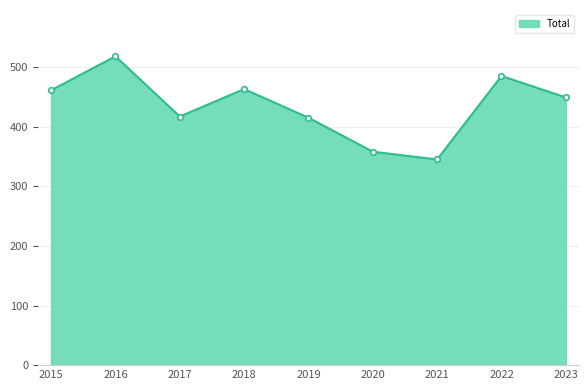

What is the approximate value at 2023?

449